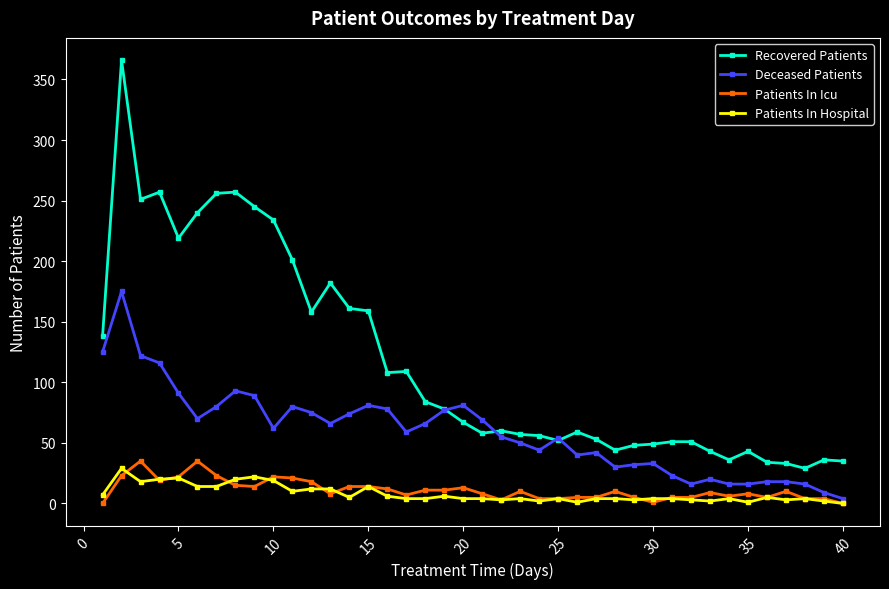

Does the chart have visible grid lines?

No